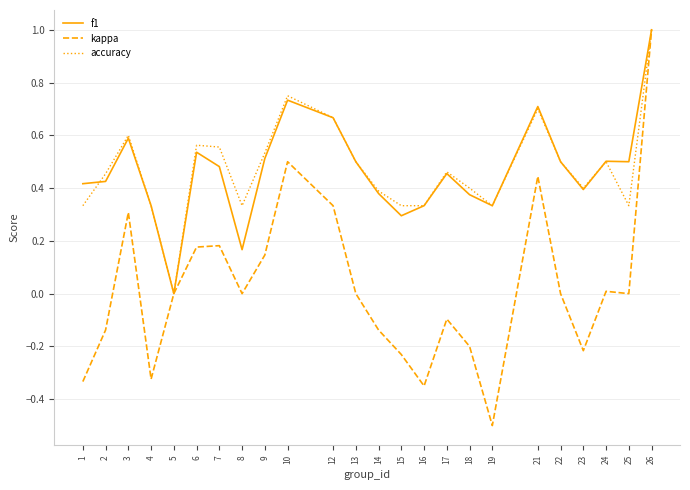

Is it true that kappa equals -0.2 at 17?

False